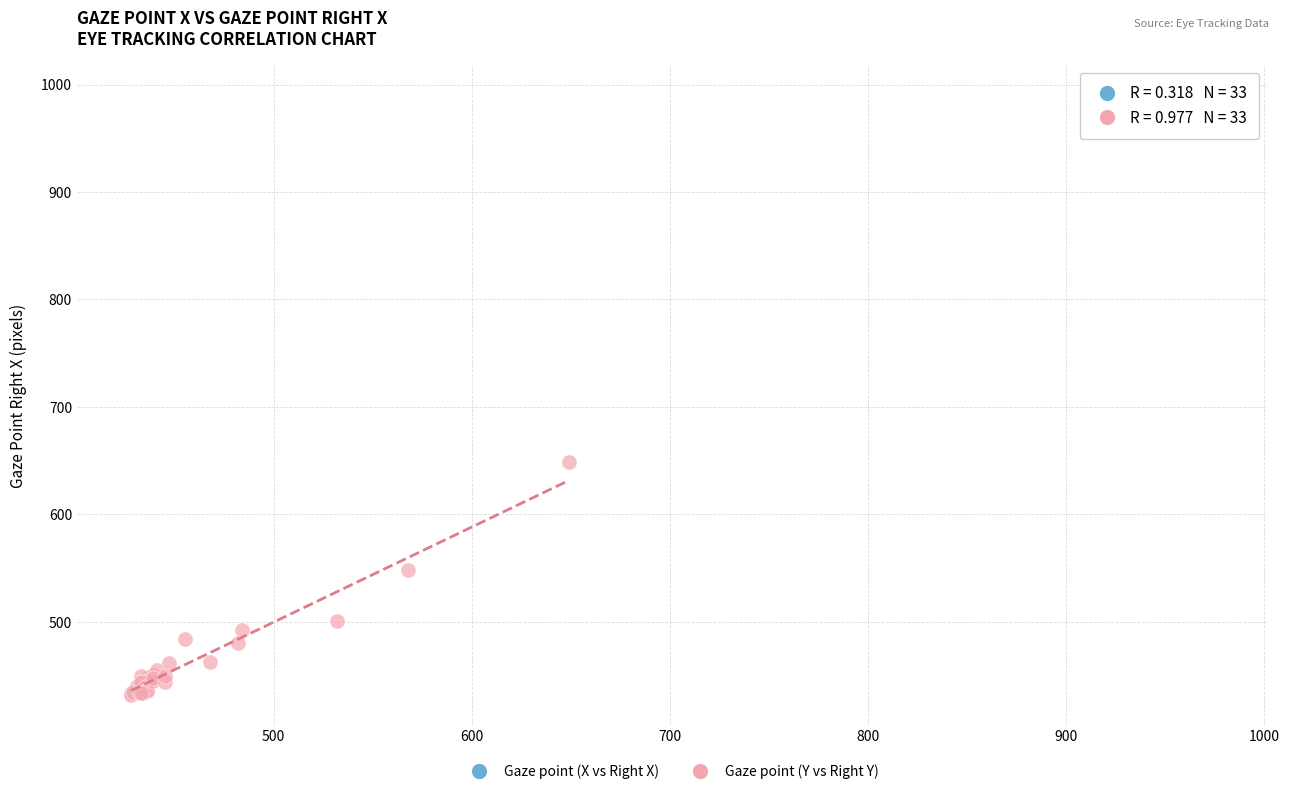

What are all the series names shown in the legend?

Gaze point (X vs Right X), Gaze point (Y vs Right Y)